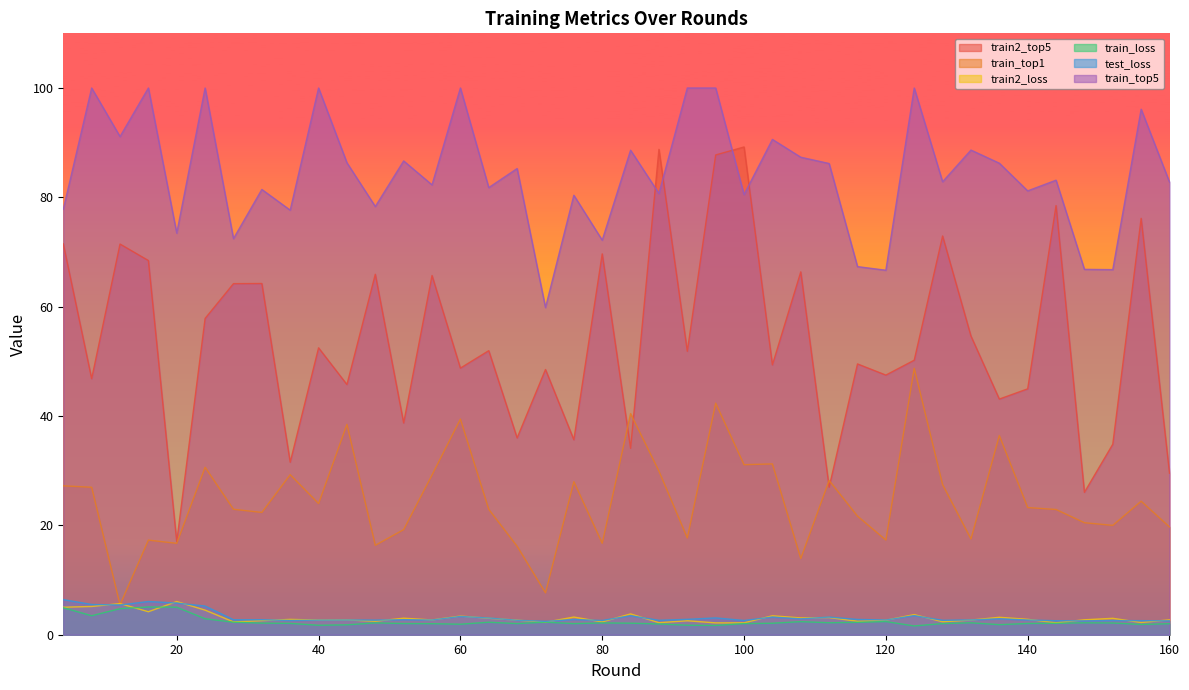

The value of train_loss at 144 is 3.3. True or false?

False